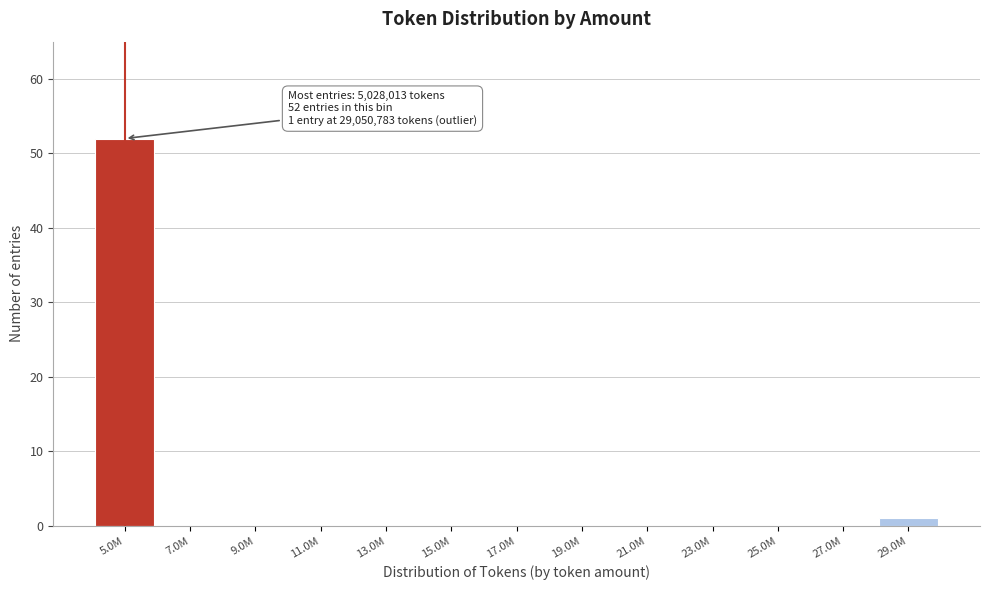

Reading left to right, what are all the values shown in this chart?

5.0M=52	7.0M=0	9.0M=0	11.0M=0	13.0M=0	15.0M=0	17.0M=0	19.0M=0	21.0M=0	23.0M=0	25.0M=0	27.0M=0	29.0M=1